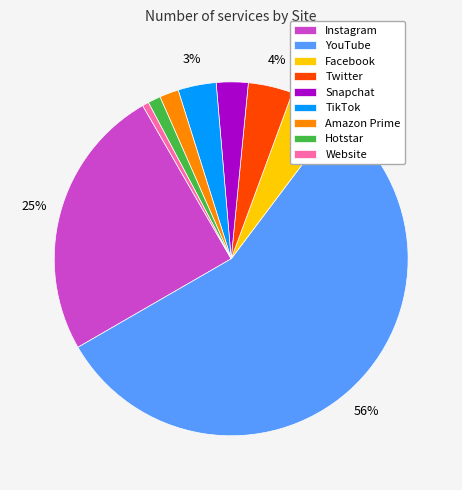

Which category has the biggest portion of the pie?

YouTube